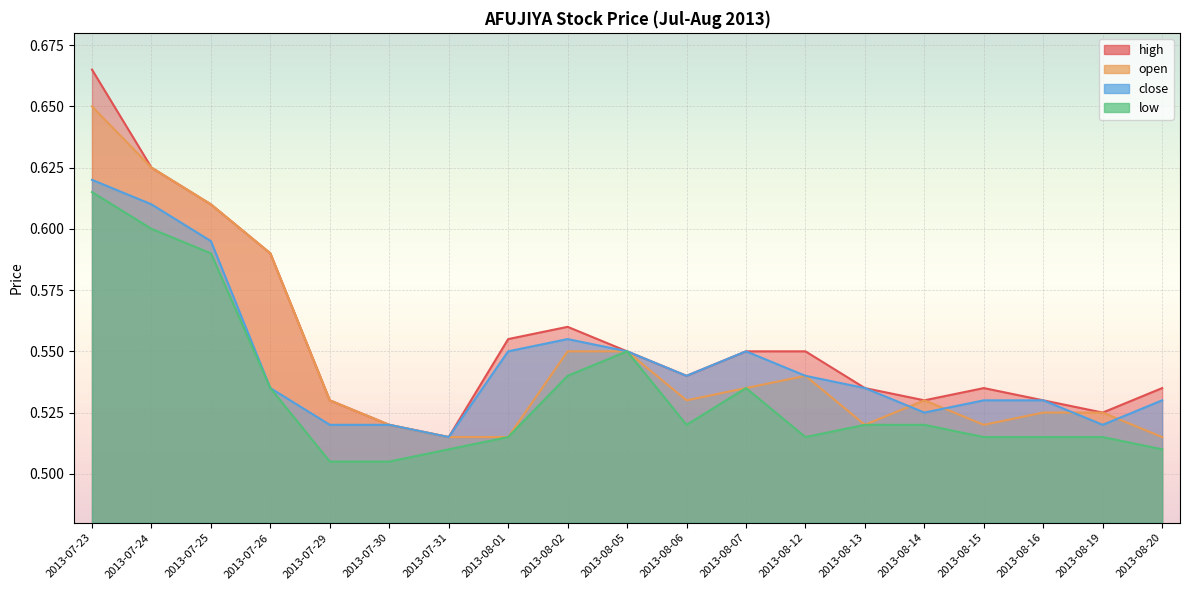

What is the sum of all low values?

10.1